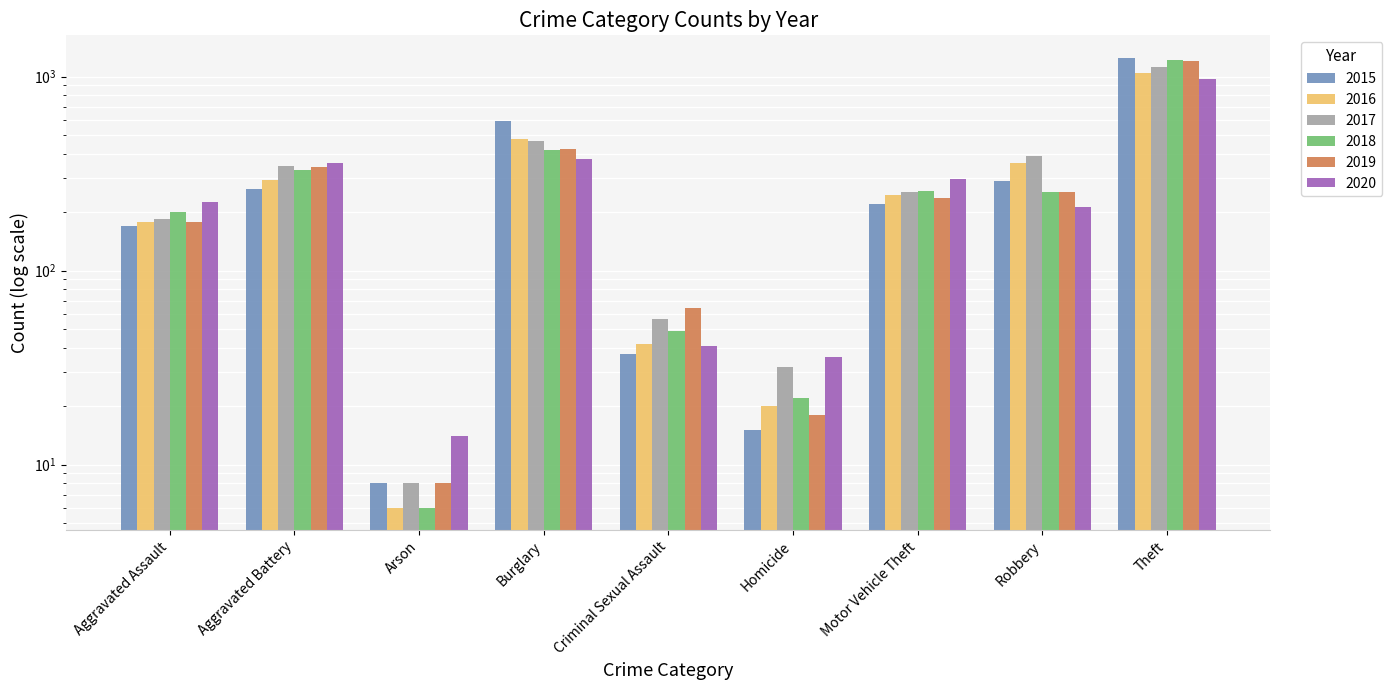

What is the label of the 5th bar from the left?

Criminal Sexual Assault